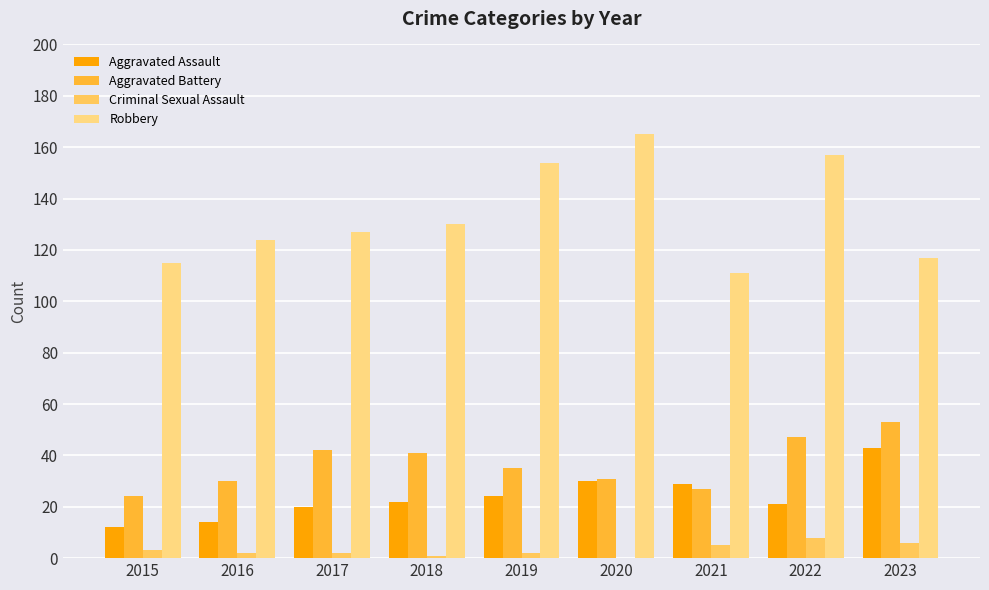

How many series are shown in this chart?

4